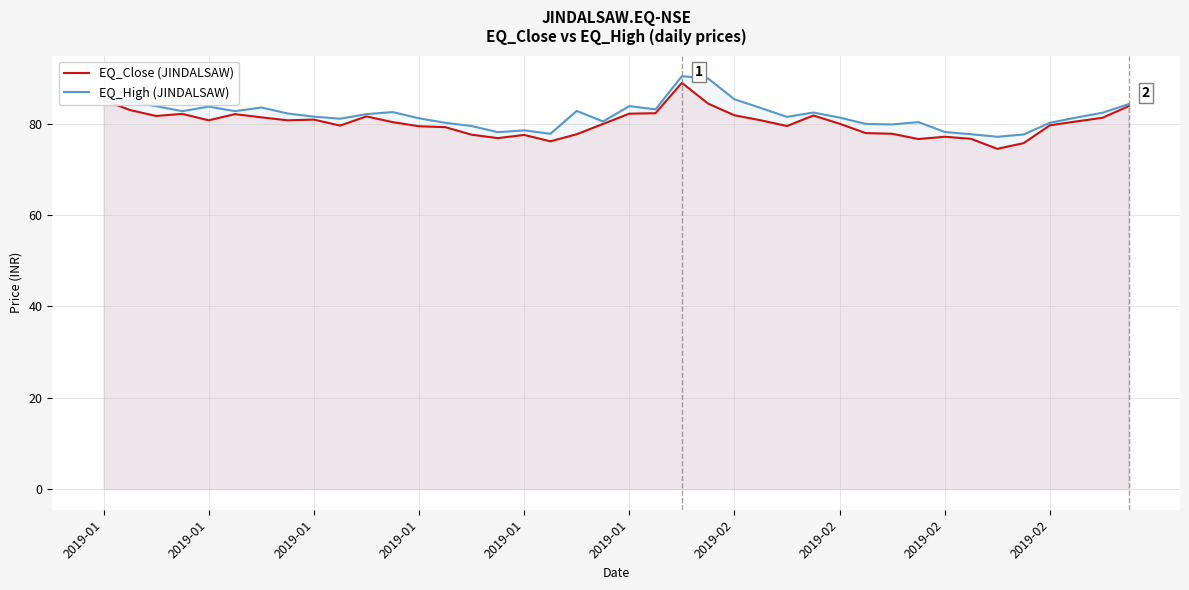

Which series has the largest range (max minus min)?

EQ_Close (JINDALSAW)